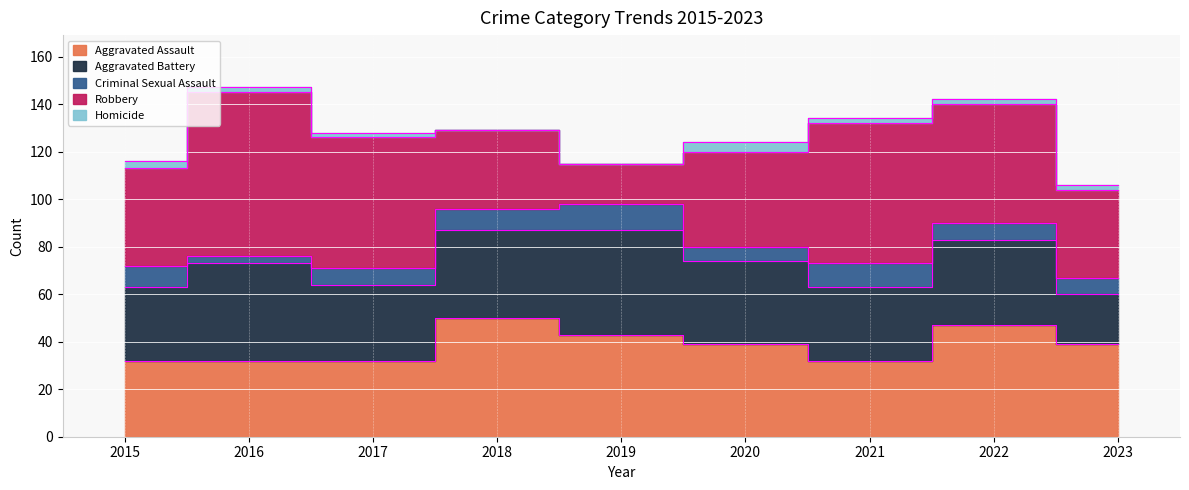

What is the total value across all series at 2020?

124